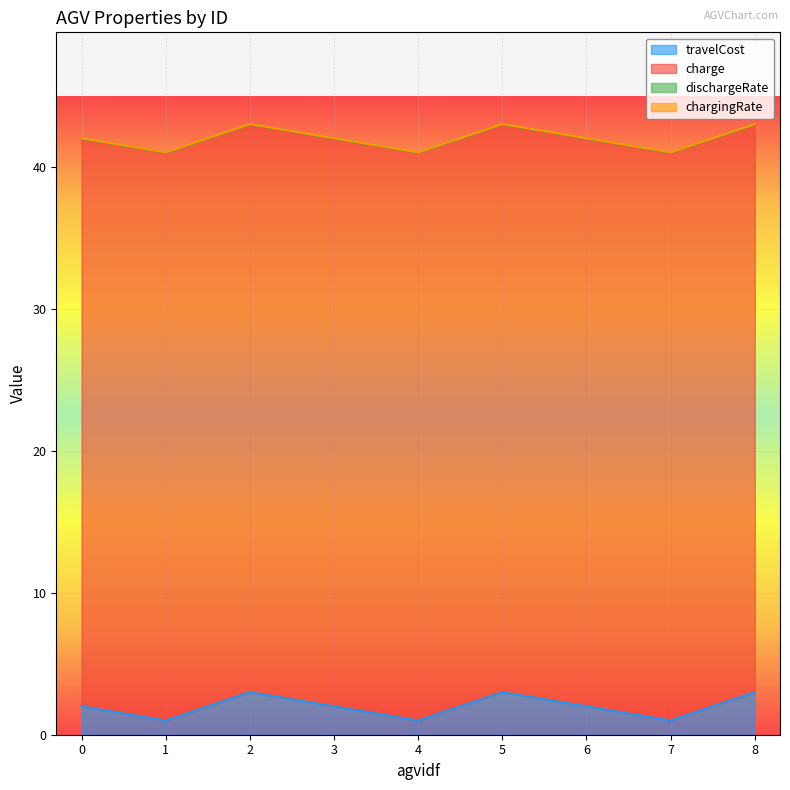

List the labels in order of charge value, smallest first.

0, 1, 2, 3, 4, 5, 6, 7, 8